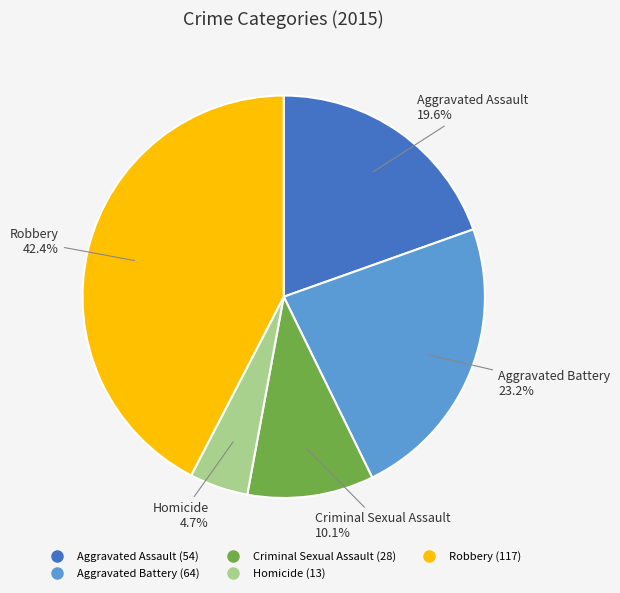

What is the smallest slice in the pie chart?

Homicide